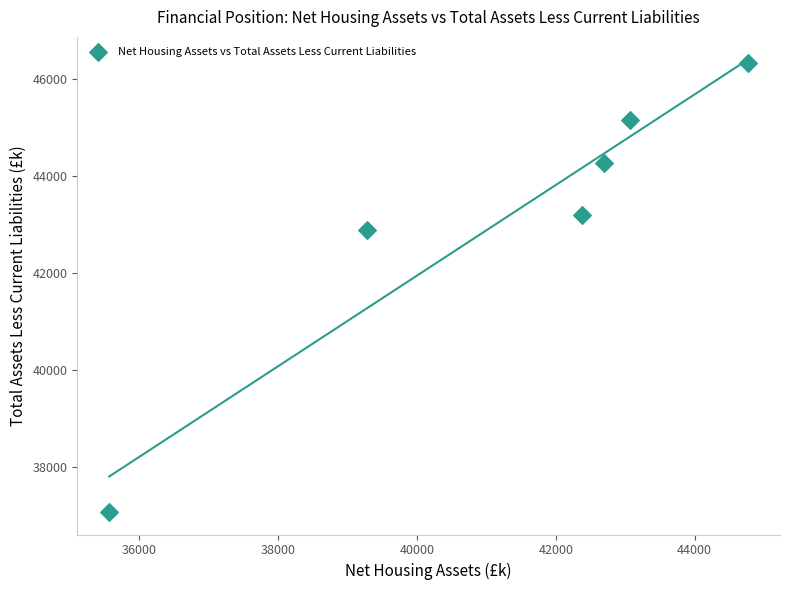

What is the range of Y values (max minus min)?

9275.5